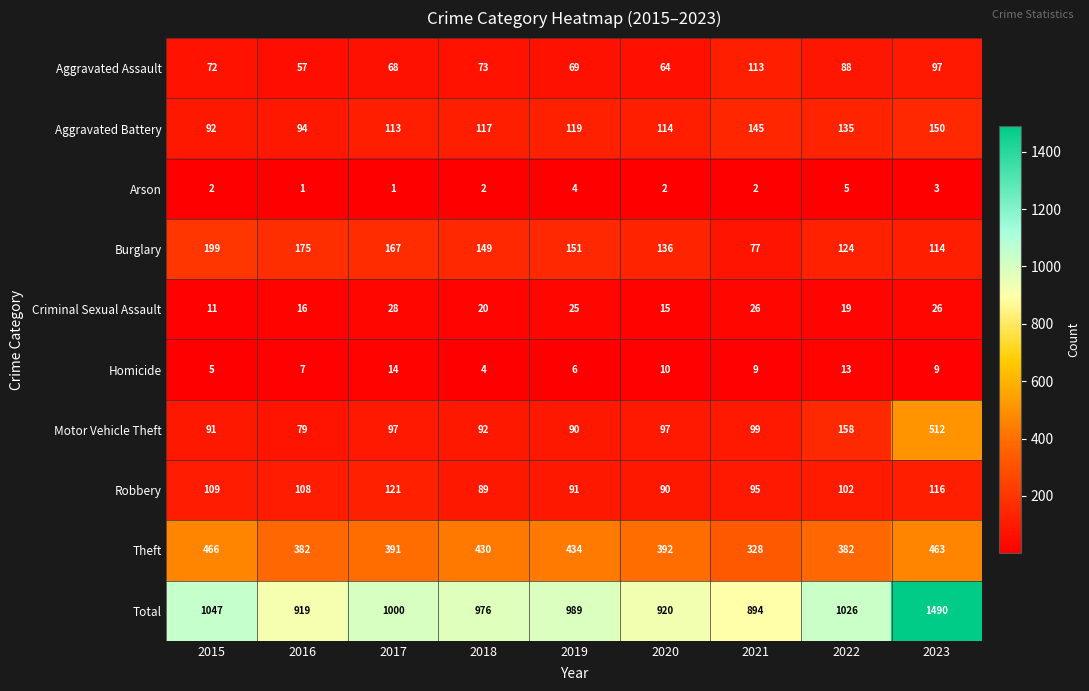

True or false: Aggravated Assault has a value of 68 at 2017.

True